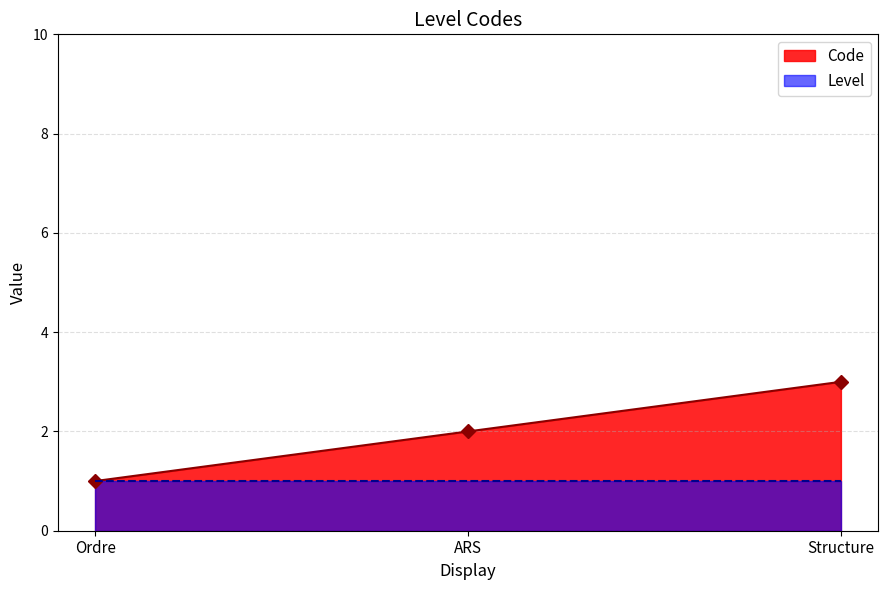

Reading left to right, what are all the values shown in this chart?

1	2	3